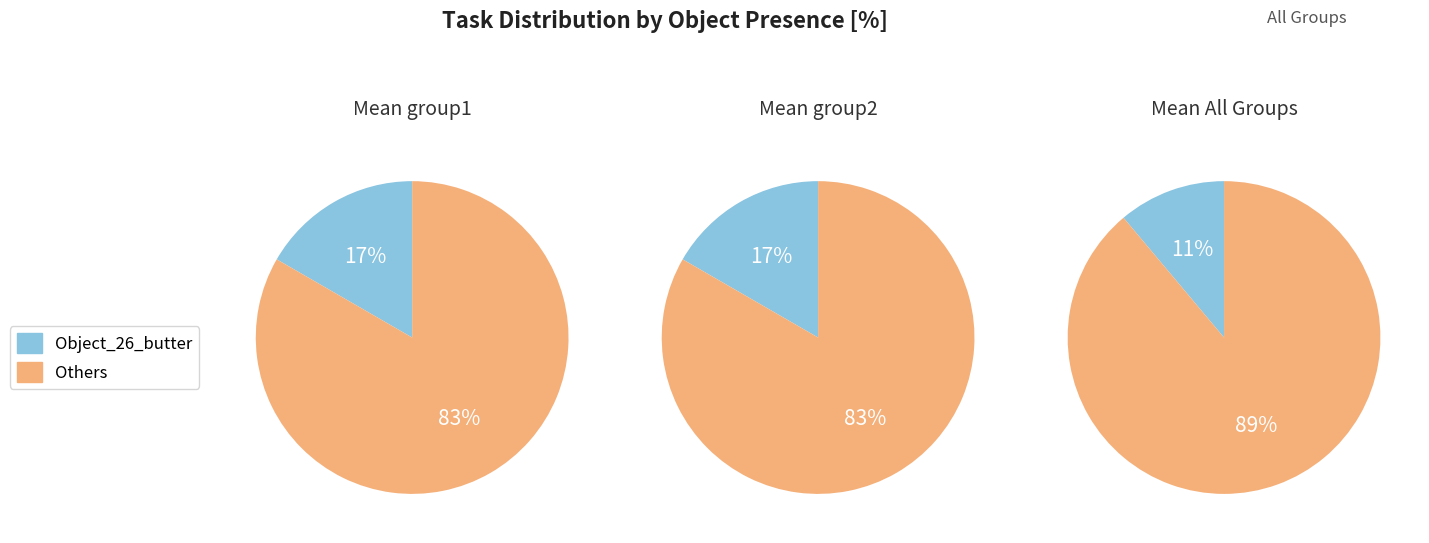

What percentage is NOT represented by 2?

100.0%